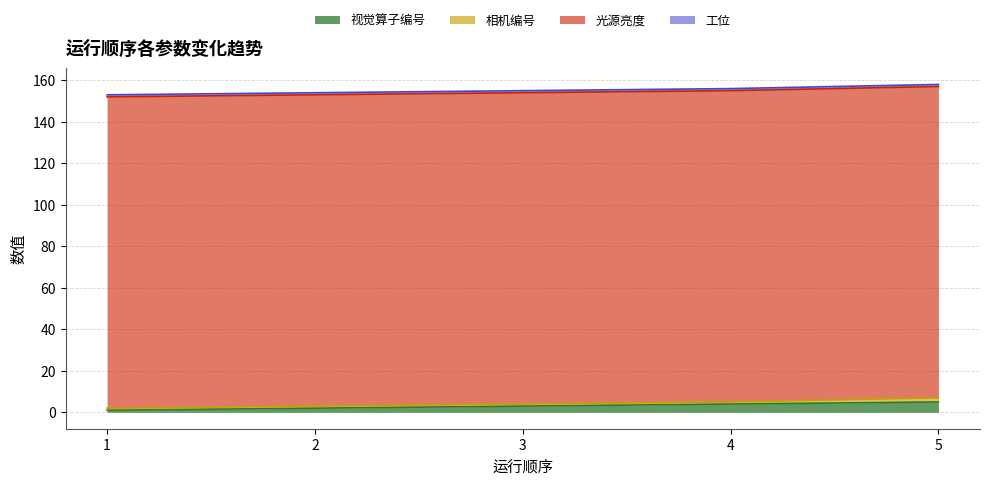

What is the sum of all 工位 values?

5